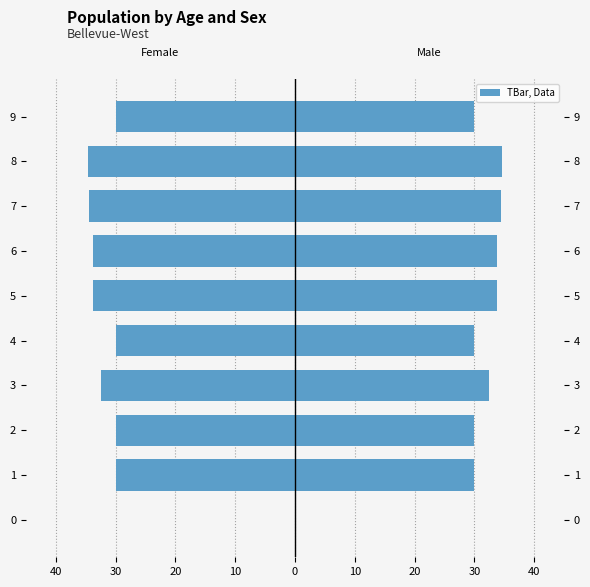

Reading left to right, transcribe all the data shown in this chart.

Left: 0.0	-30.0	-30.0	-32.4	-30.0	-33.8	-33.8	-34.5	-34.6	-30.0
TBar, Data: 0.0	30.0	30.0	32.4	30.0	33.8	33.8	34.5	34.6	30.0